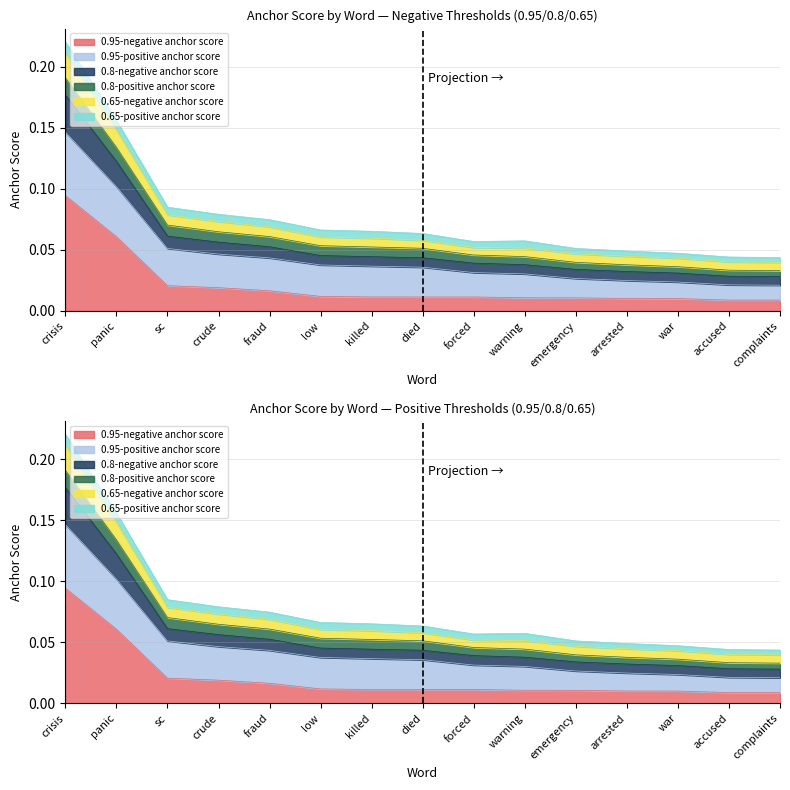

Which category has the highest value across all series?

crisis